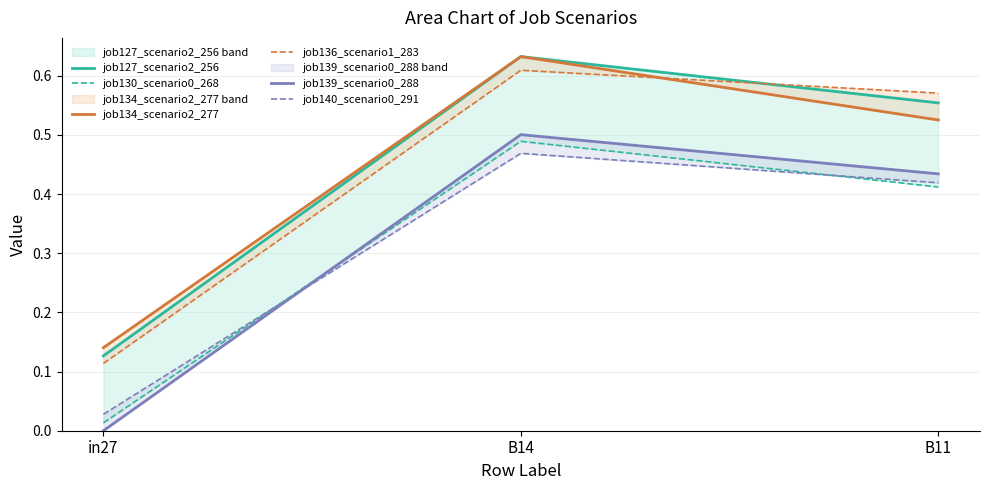

At how many categories does at least one series exceed 0?

3